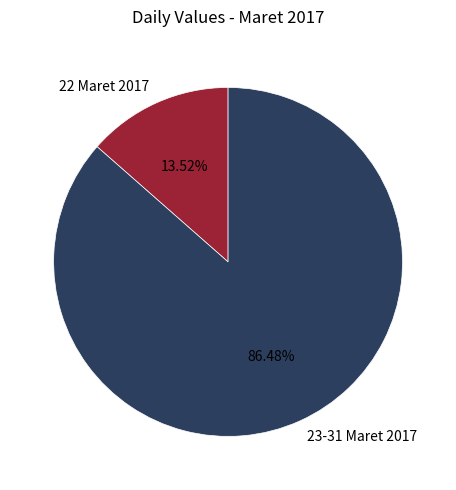

Rank the categories by value from highest to lowest.

23-31 Maret 2017, 22 Maret 2017